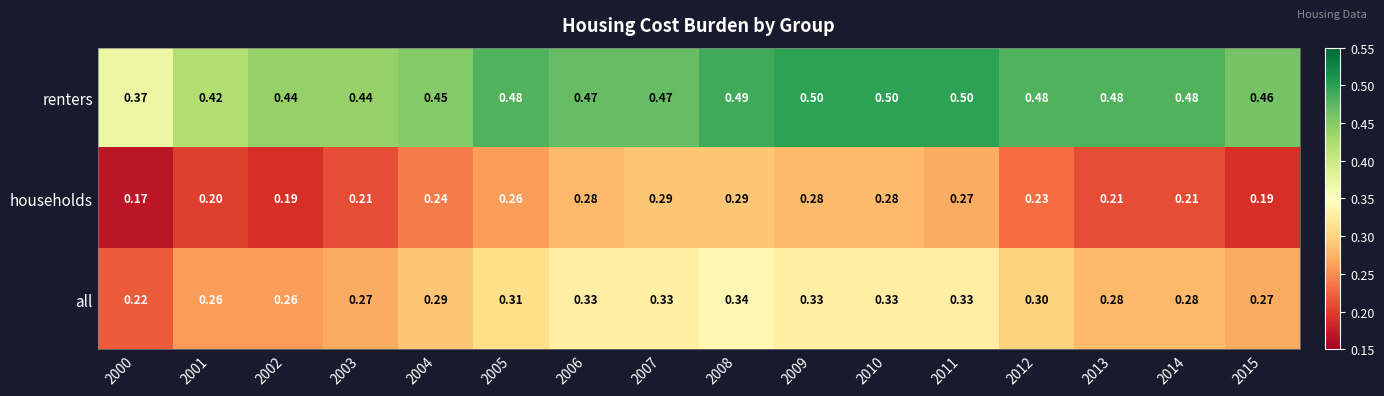

Between 2001 and 2015, which series saw the biggest shift?

renters